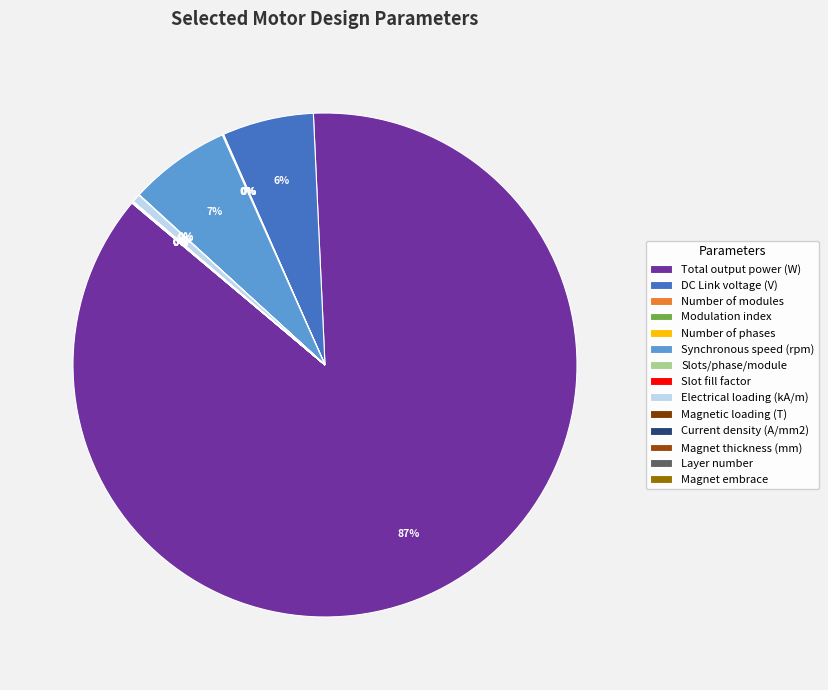

Approximately how many times larger is the value at Synchronous speed (rpm) compared to DC Link voltage (V)?

1.1